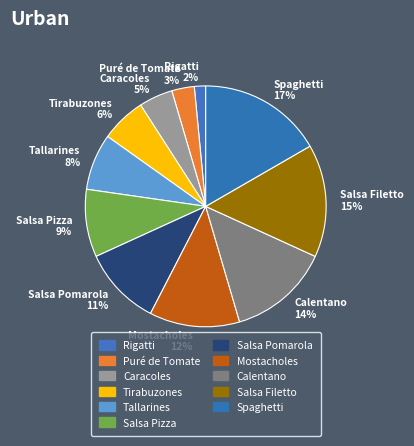

The Rigatti slice represents 10% of the pie. True or false?

False